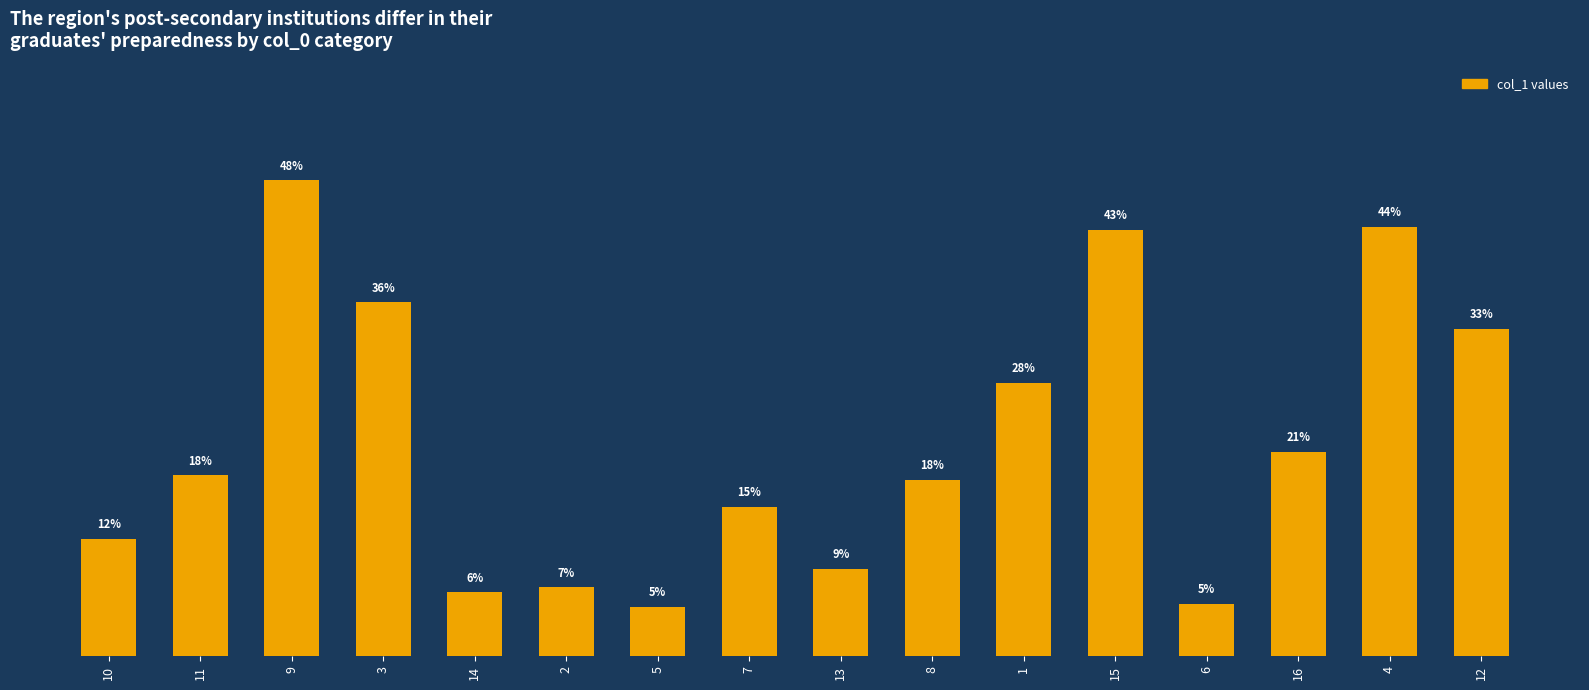

List the labels in order of value, smallest first.

5, 6, 14, 2, 13, 10, 7, 8, 11, 16, 1, 12, 3, 15, 4, 9